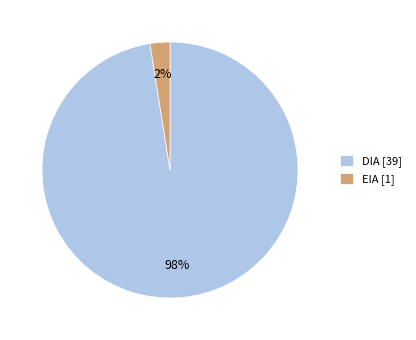

Count the number of slices in the pie.

2